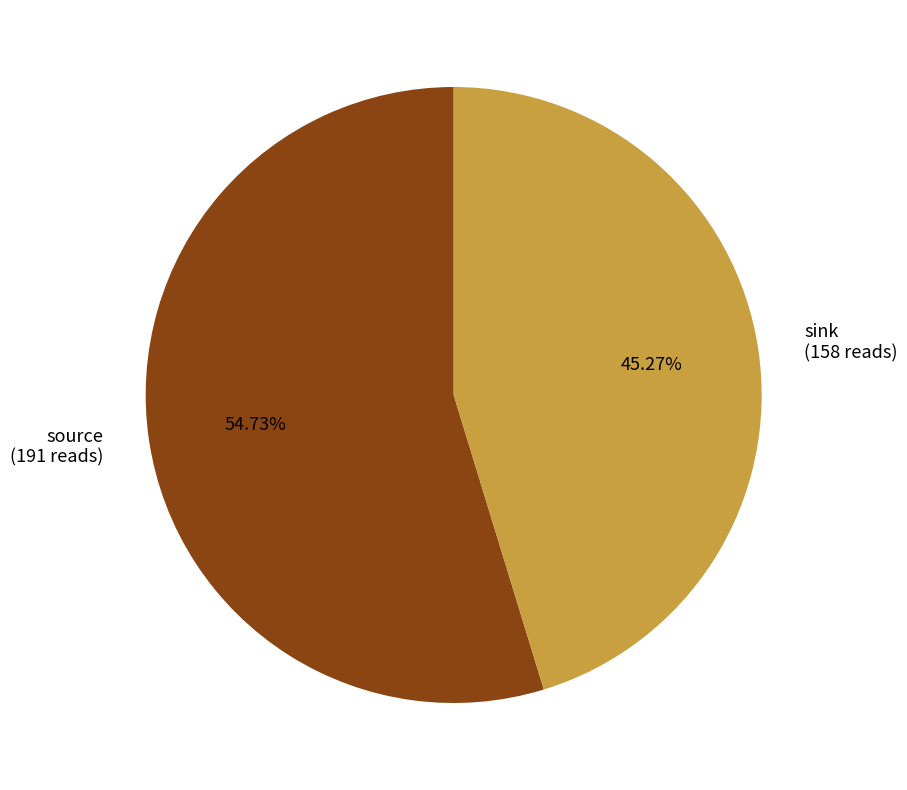

Which slice is the largest?

source